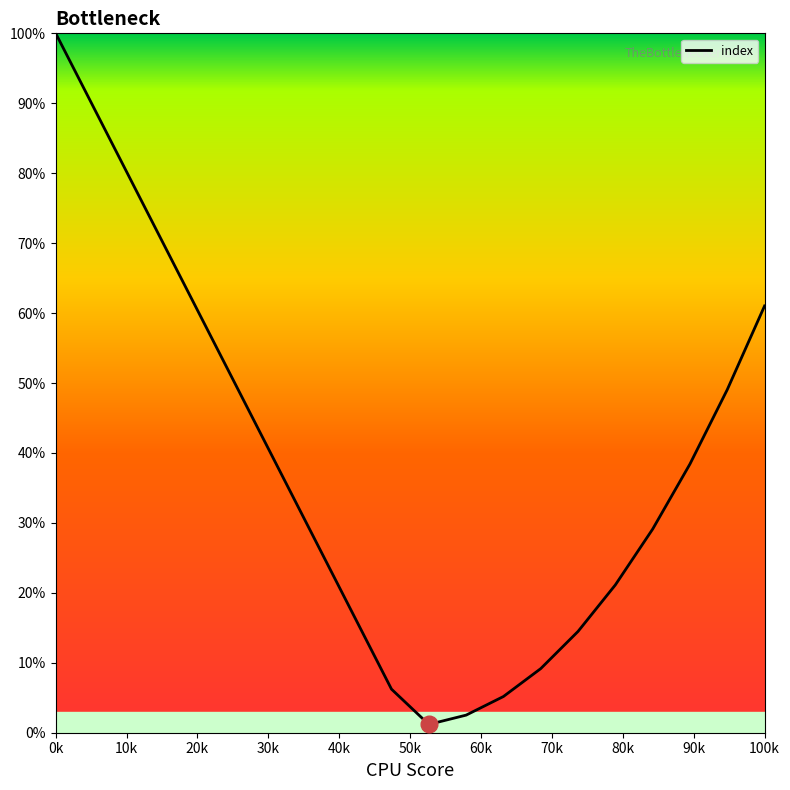

Does the chart have visible grid lines?

No